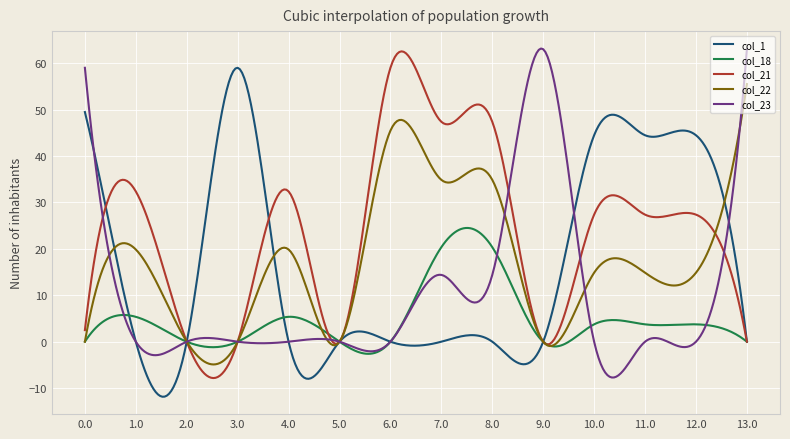

What is the maximum value for col_22?

55.5